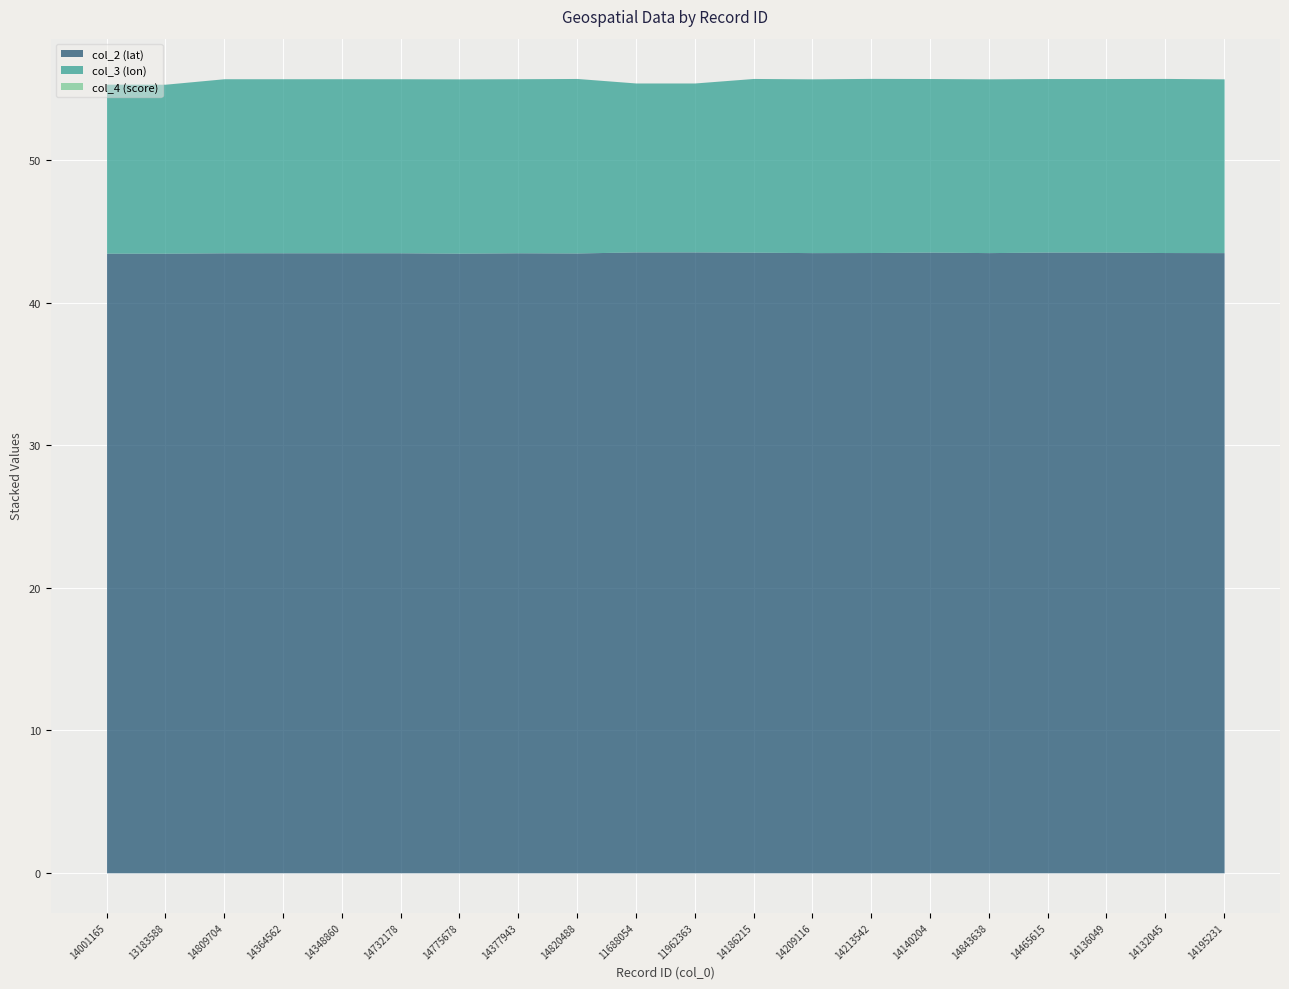

At which category does the chart reach its minimum across all series?

14001165